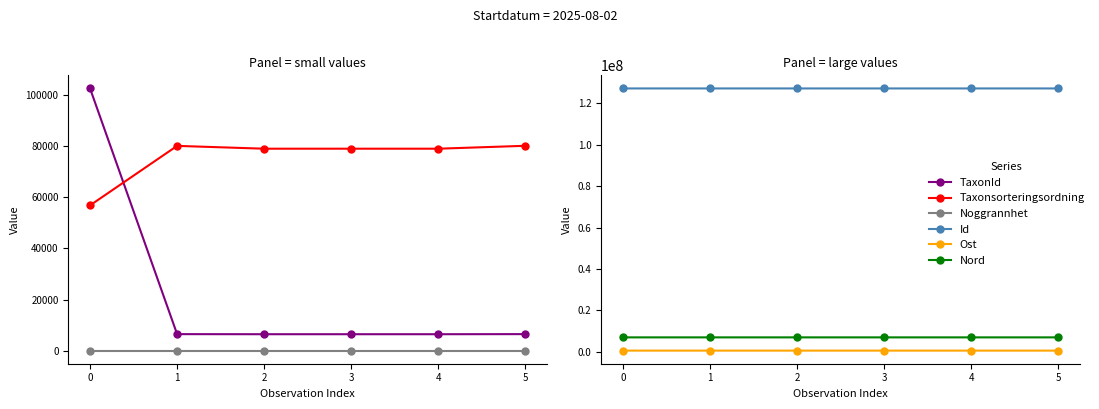

List the series in order of their peak value, highest first.

Id, Nord, Ost, TaxonId, Taxonsorteringsordning, Noggrannhet